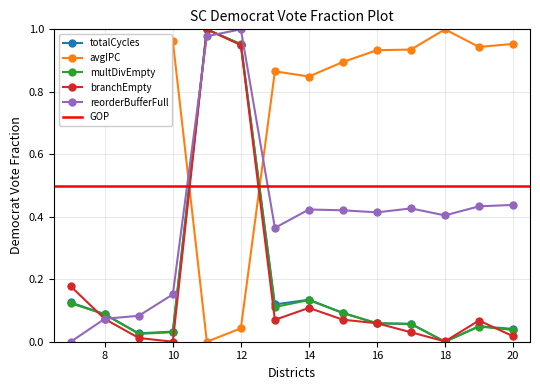

At which category does the chart reach its minimum across all series?

18